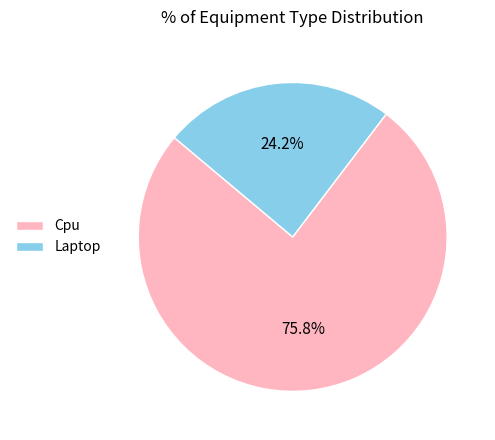

To the nearest percent, what portion does Laptop represent?

24%